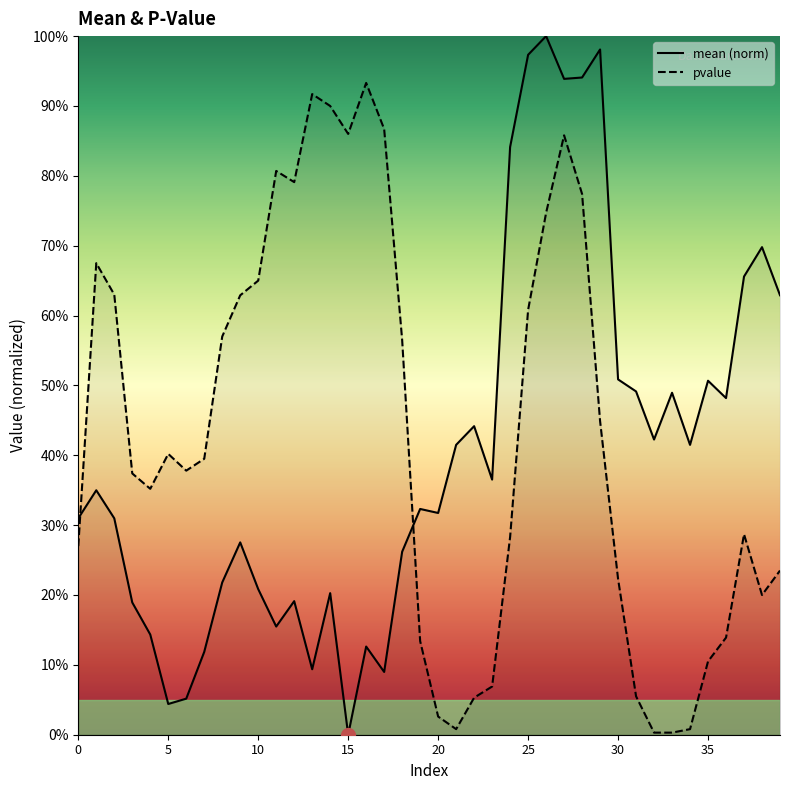

Which series ends up on top after the final intersection of mean (norm) and pvalue?

mean (norm)